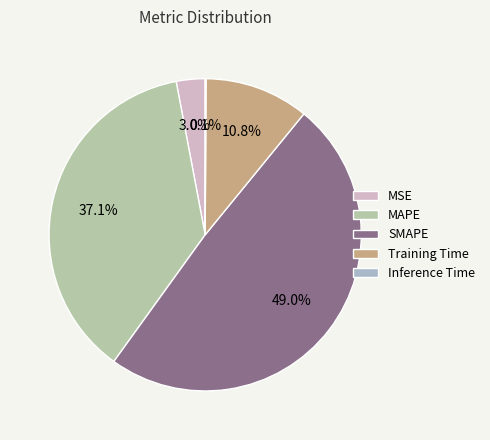

Combined, do MAPE and Inference Time account for over 50%?

No